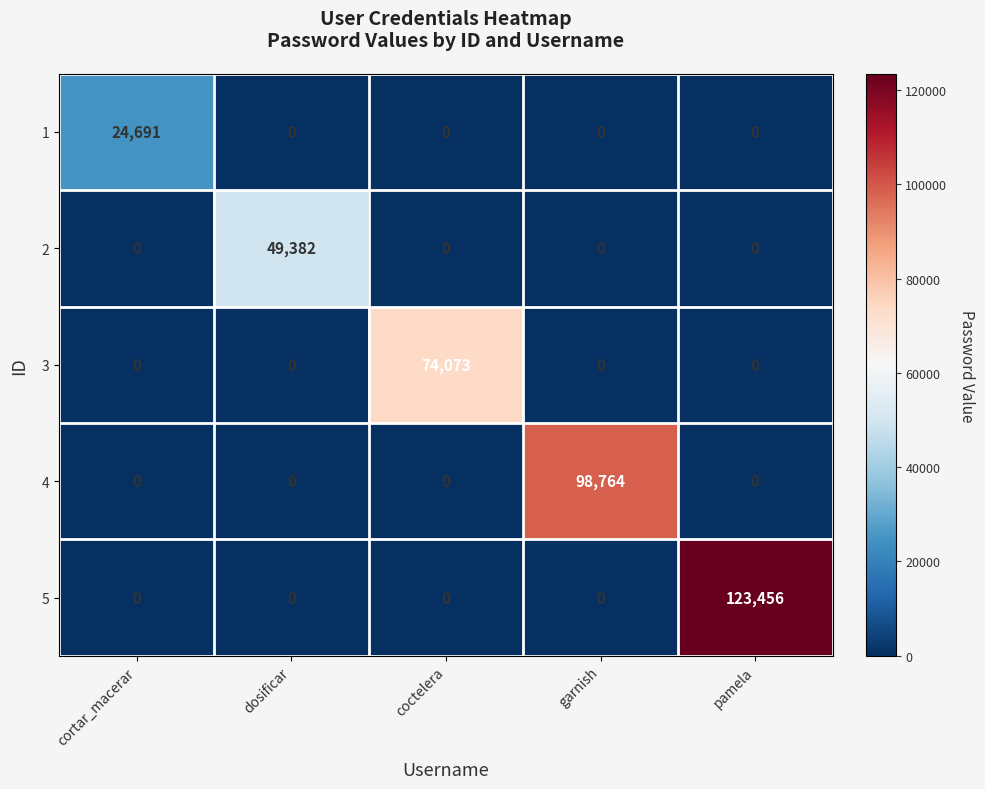

The 2 series shows -33067 at garnish. True or false?

False